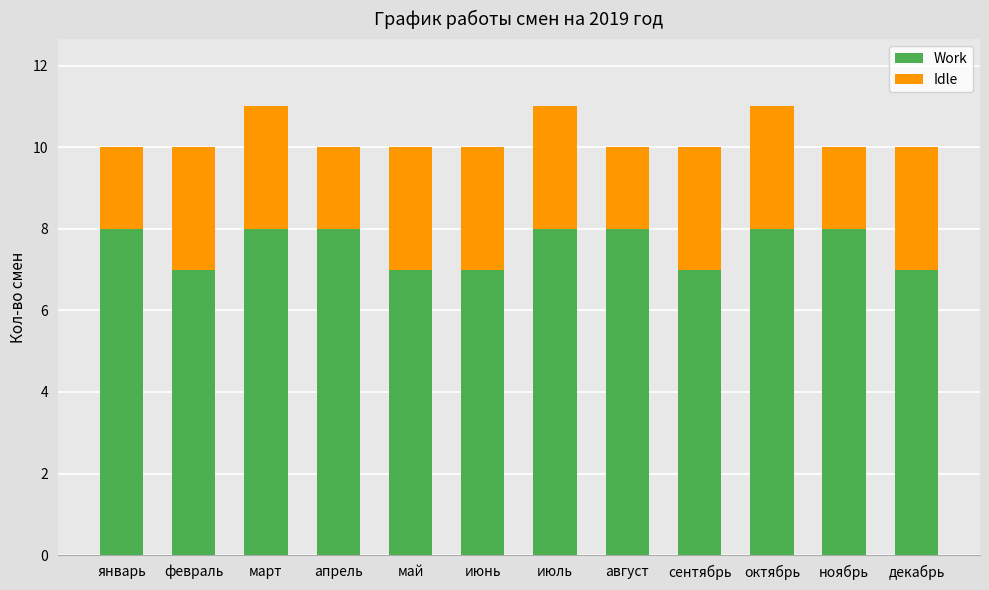

What is the total value across all series at октябрь?

11